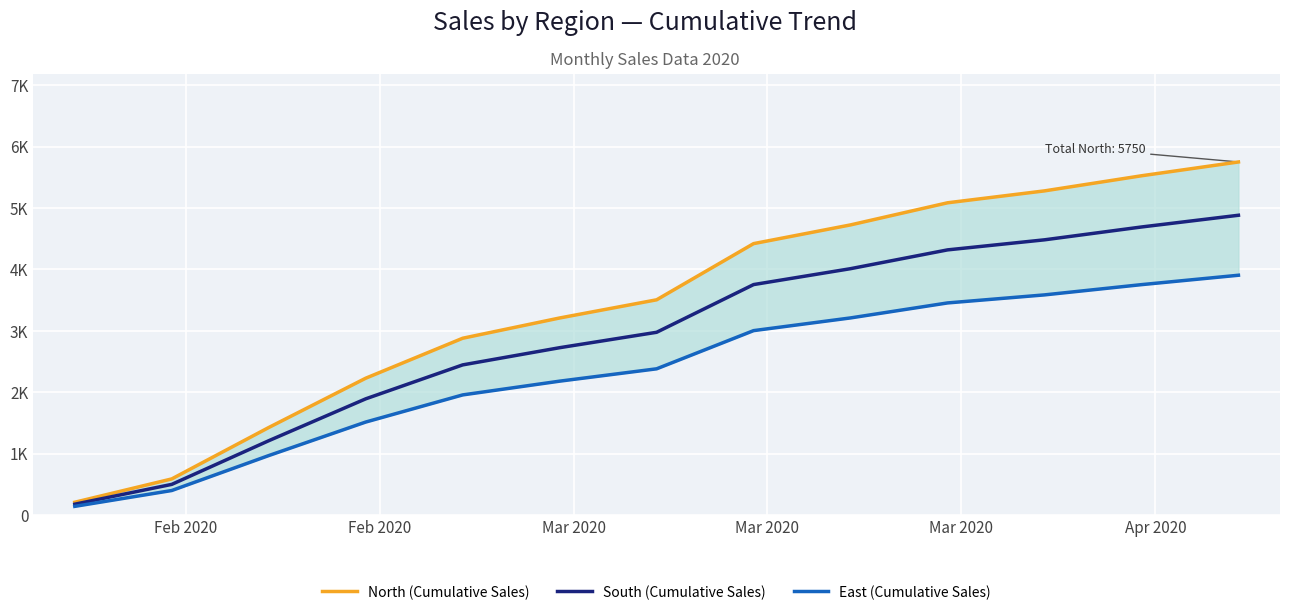

Is it true that North (Cumulative Sales) equals 208 at Feb 2020?

True